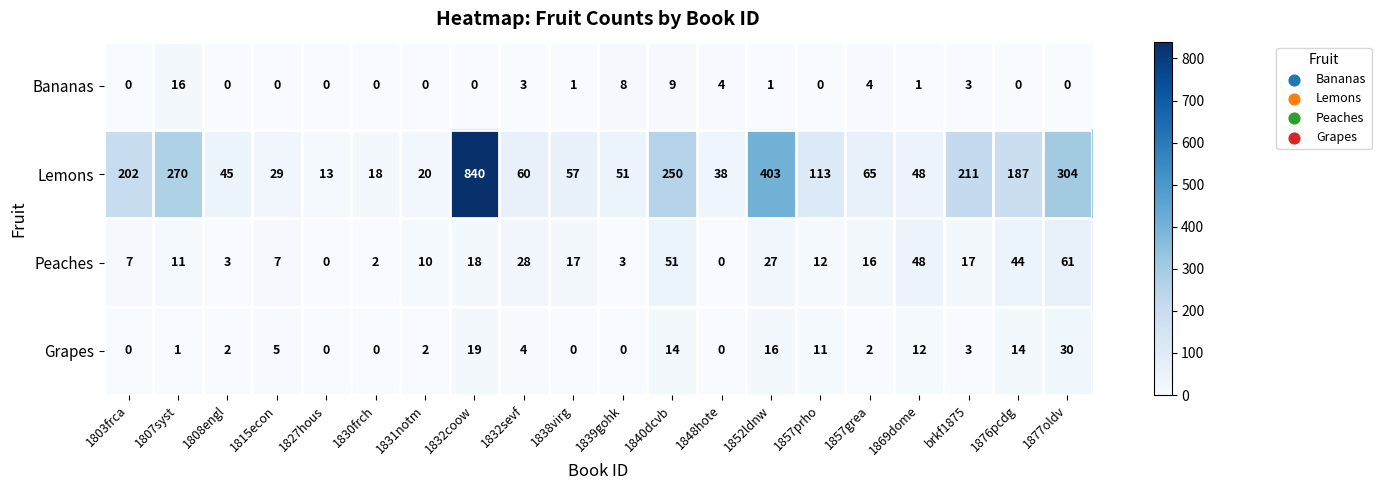

How many categories are shown in the chart?

20